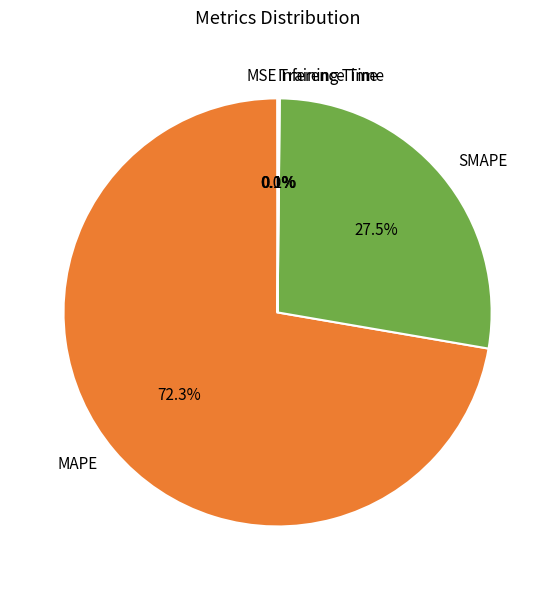

The MAPE slice represents 58% of the pie. True or false?

False